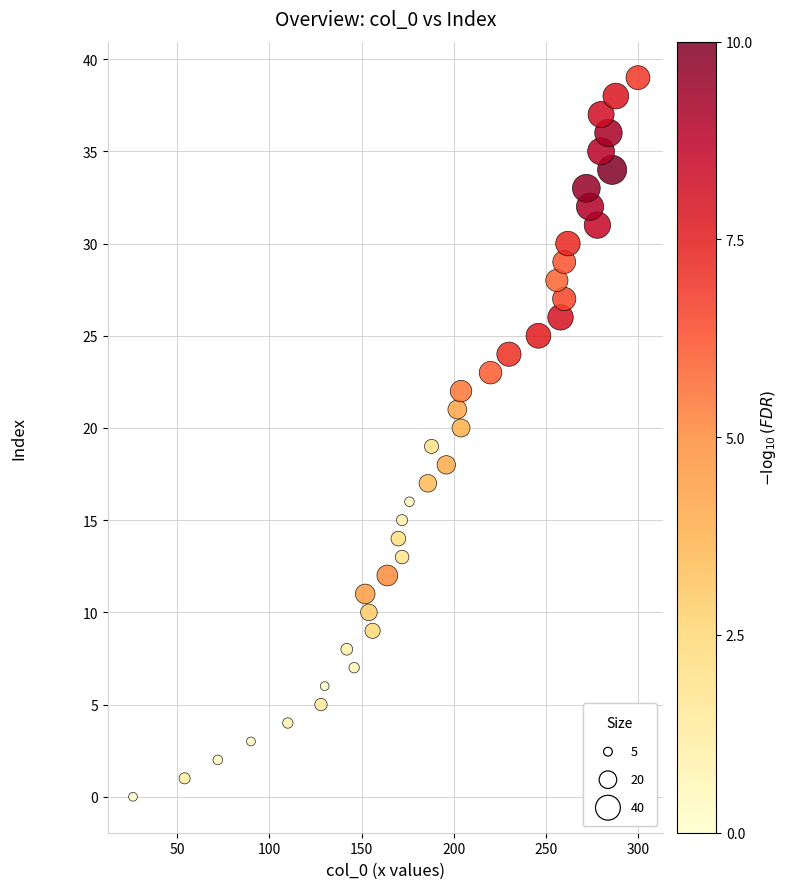

What is the range of X values (max minus min)?

274